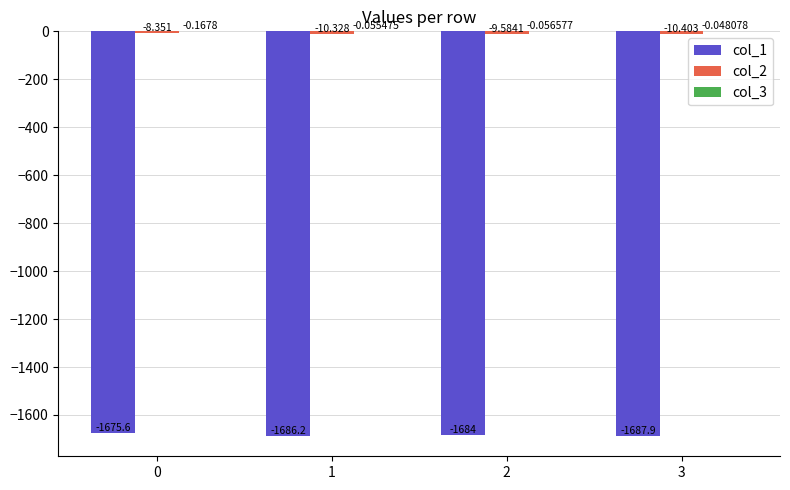

True or false: col_2 has a value of -18.3 at 1.

False